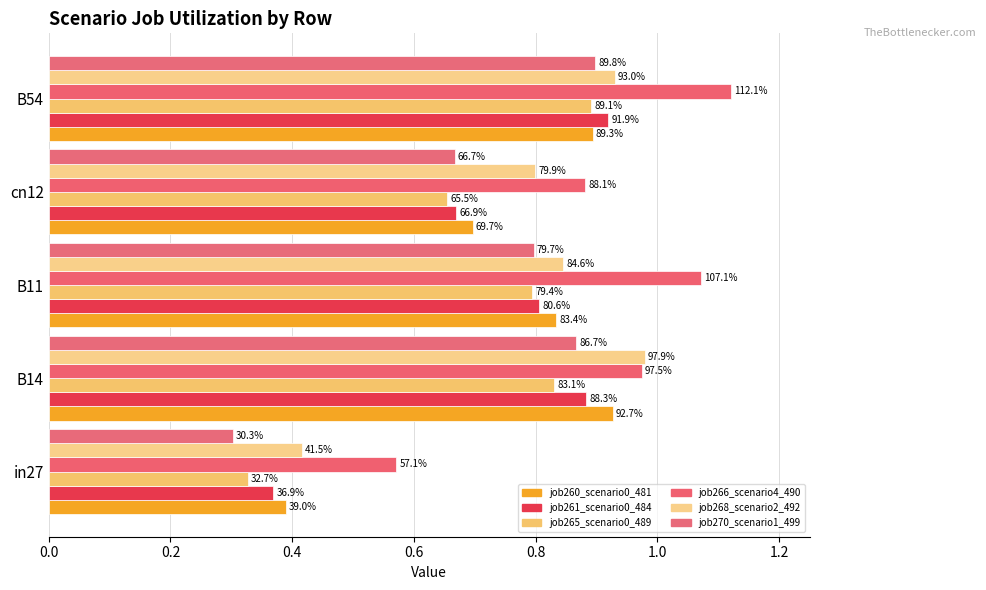

Reading left to right, transcribe all the data shown in this chart.

job260_scenario0_481: 0.4	0.9	0.8	0.7	0.9
job261_scenario0_484: 0.4	0.9	0.8	0.7	0.9
job265_scenario0_489: 0.3	0.8	0.8	0.7	0.9
job266_scenario4_490: 0.6	1.0	1.1	0.9	1.1
job268_scenario2_492: 0.4	1.0	0.8	0.8	0.9
job270_scenario1_499: 0.3	0.9	0.8	0.7	0.9